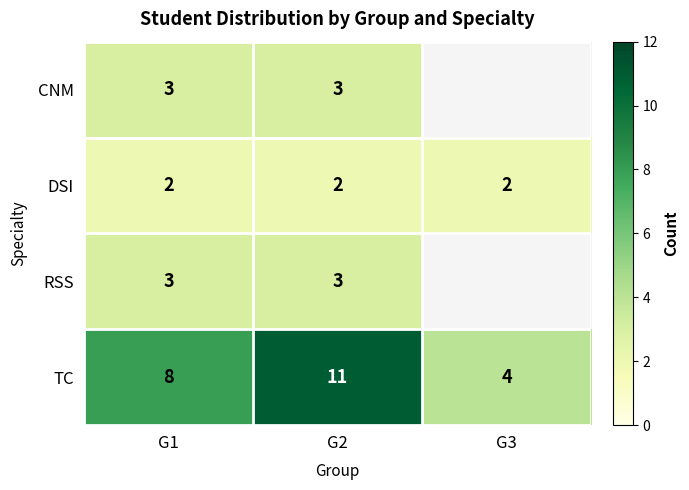

What is the total value across all series at G2?

19